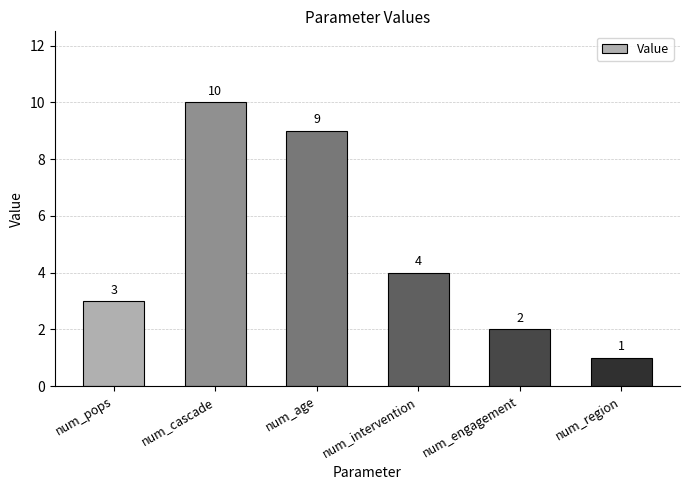

What is the label of the 4th bar from the right?

num_age